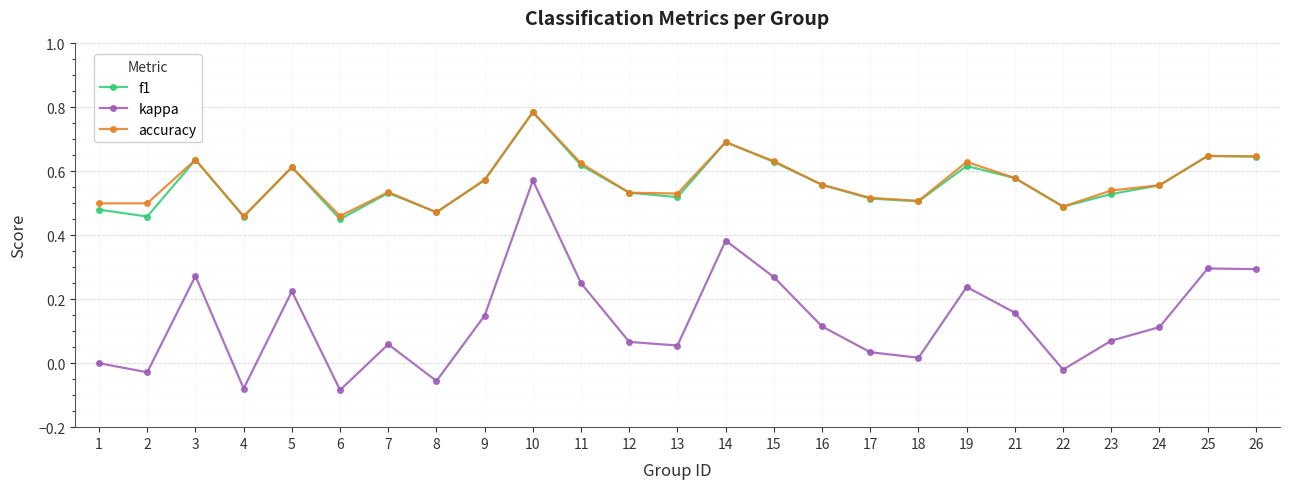

At which category does the chart reach its peak across all series?

10